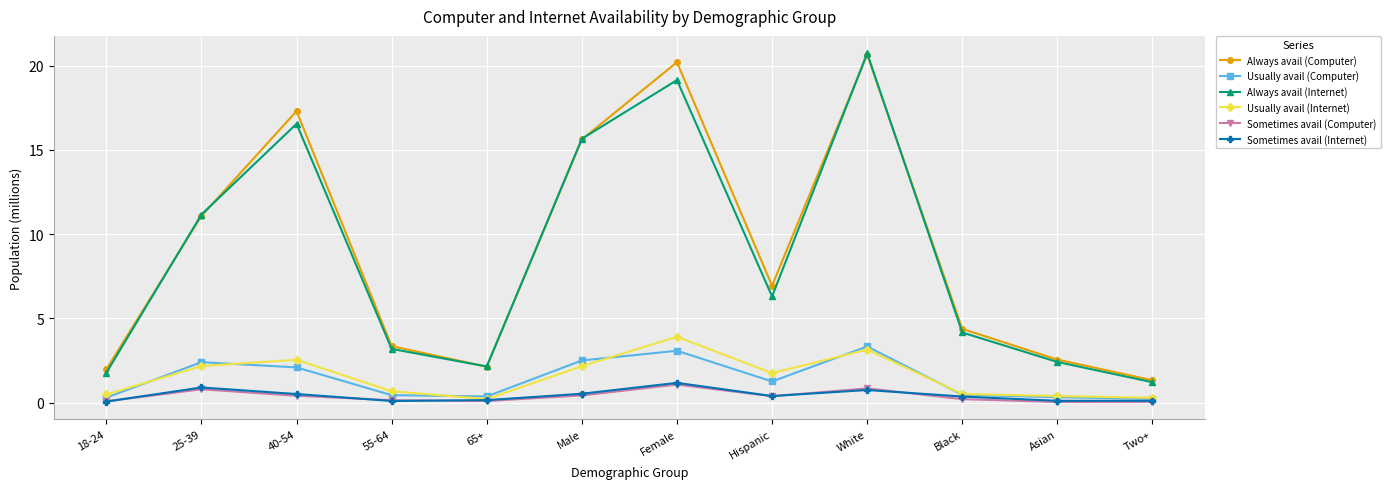

Where is Always avail (Internet) nearest to the value 10?

25-39